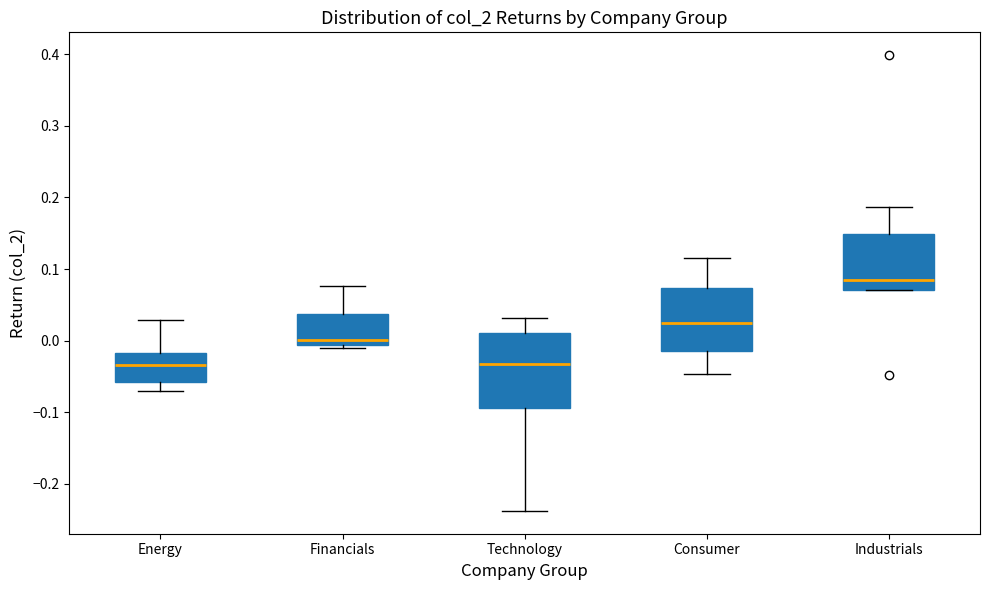

Which box is the tallest, from its lower edge to its upper edge?

Technology